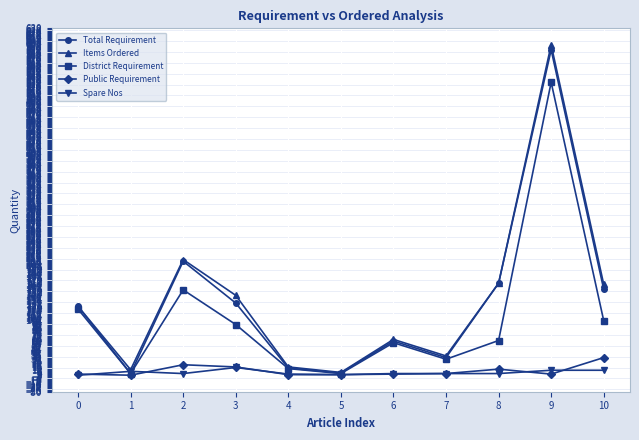

Is this an area chart (filled region under the line)?

No